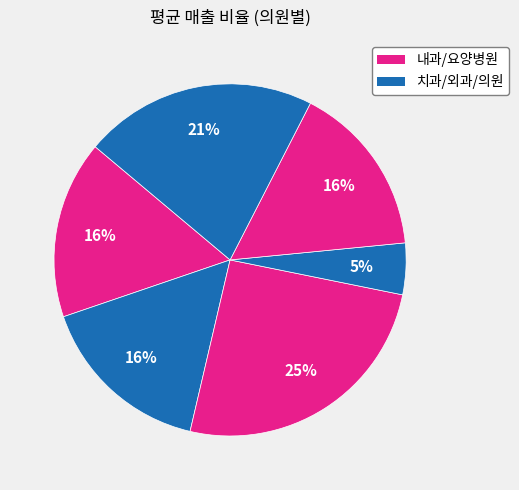

Count the number of slices in the pie.

6